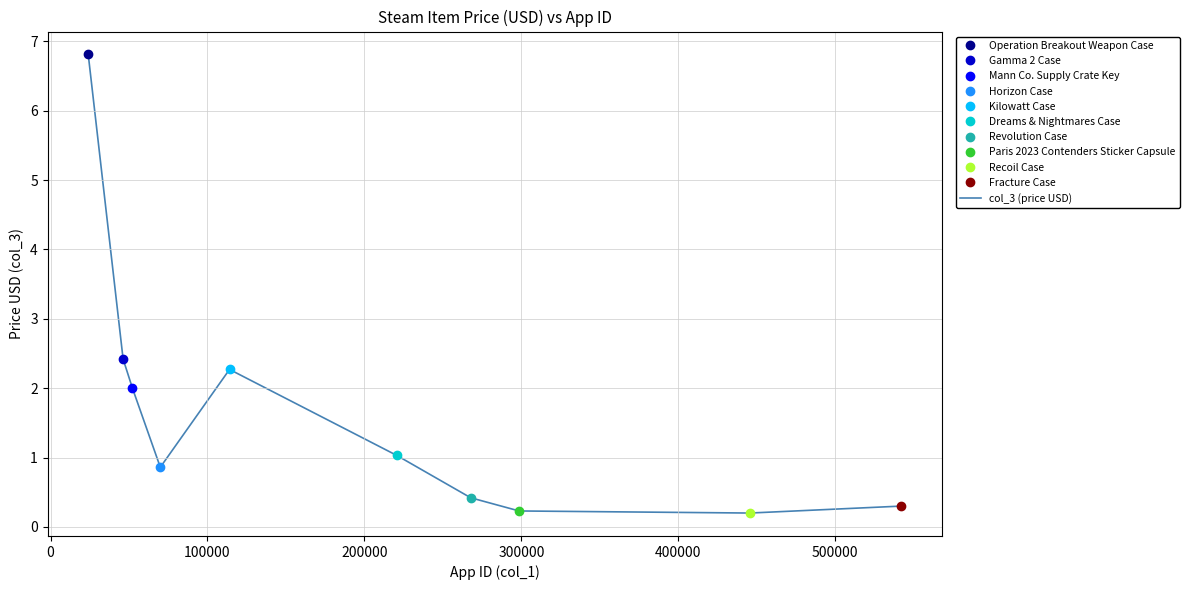

How many interior local peaks (higher than both neighbors) does the data have?

1